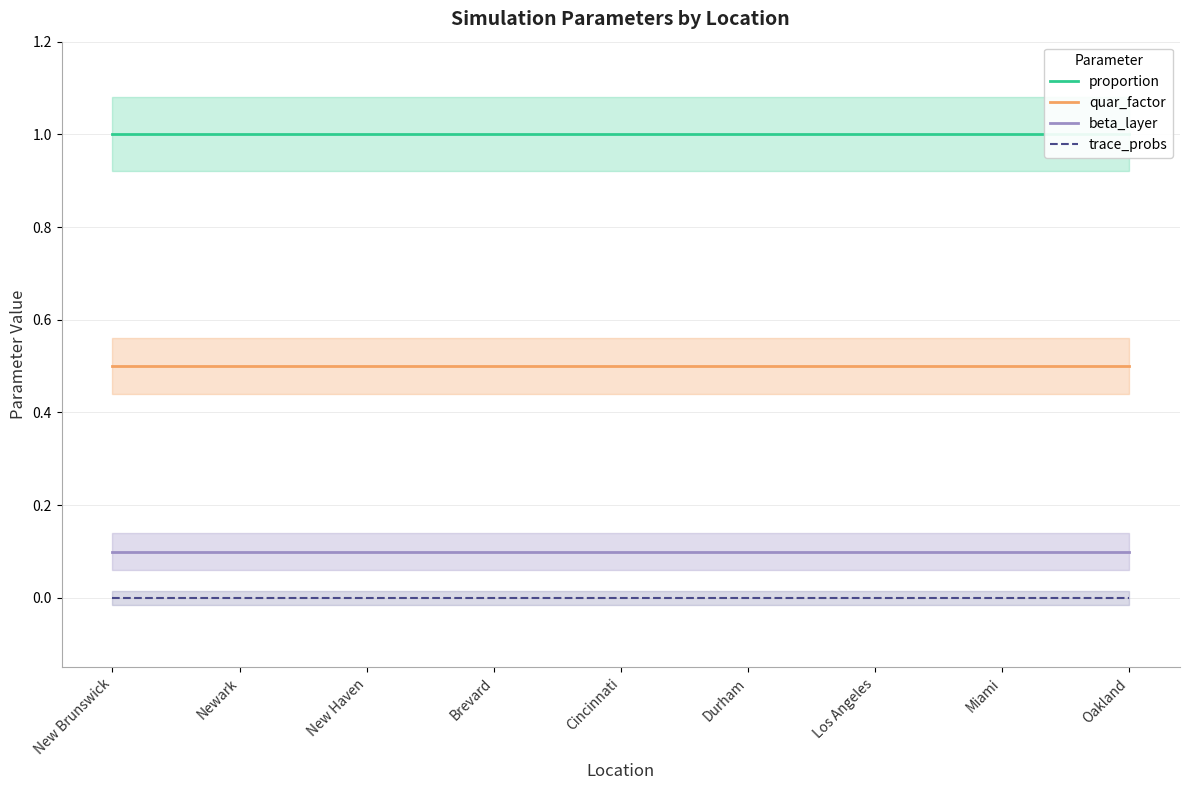

True or false: proportion and beta_layer intersect in this chart.

False